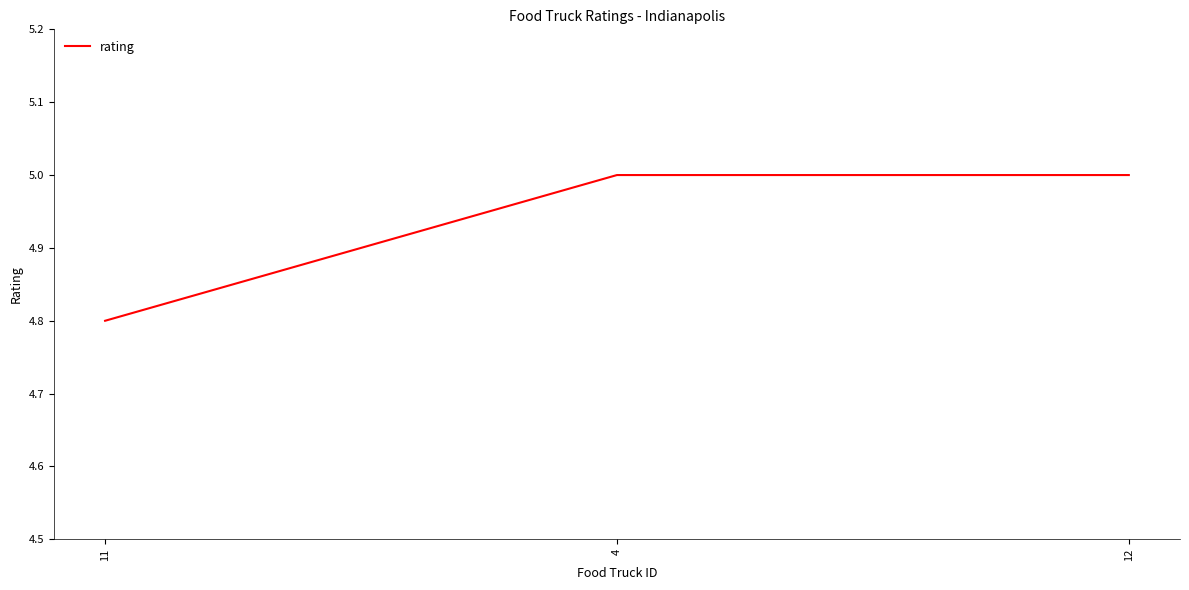

What is the change in value from 11 to 12?

+0.2